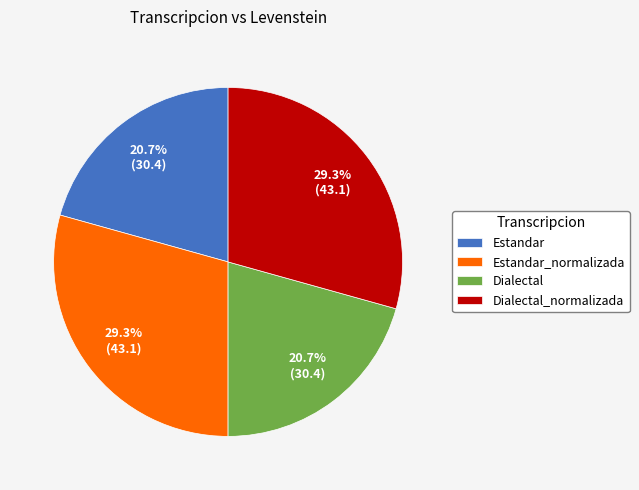

The Dialectal slice represents 6% of the pie. True or false?

False